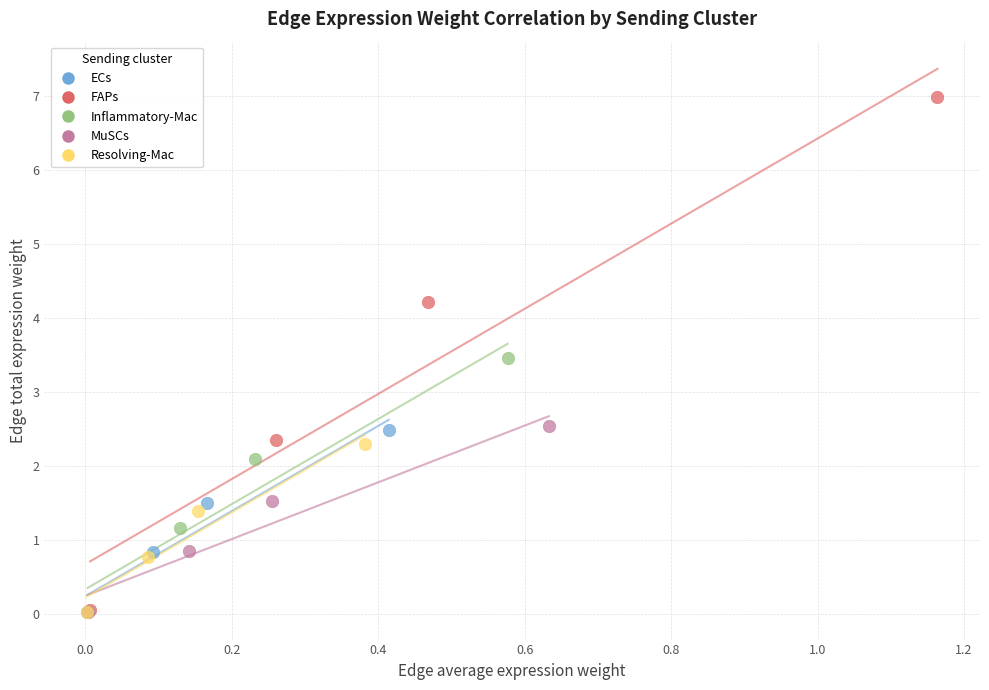

Which series contains the highest Y value?

FAPs